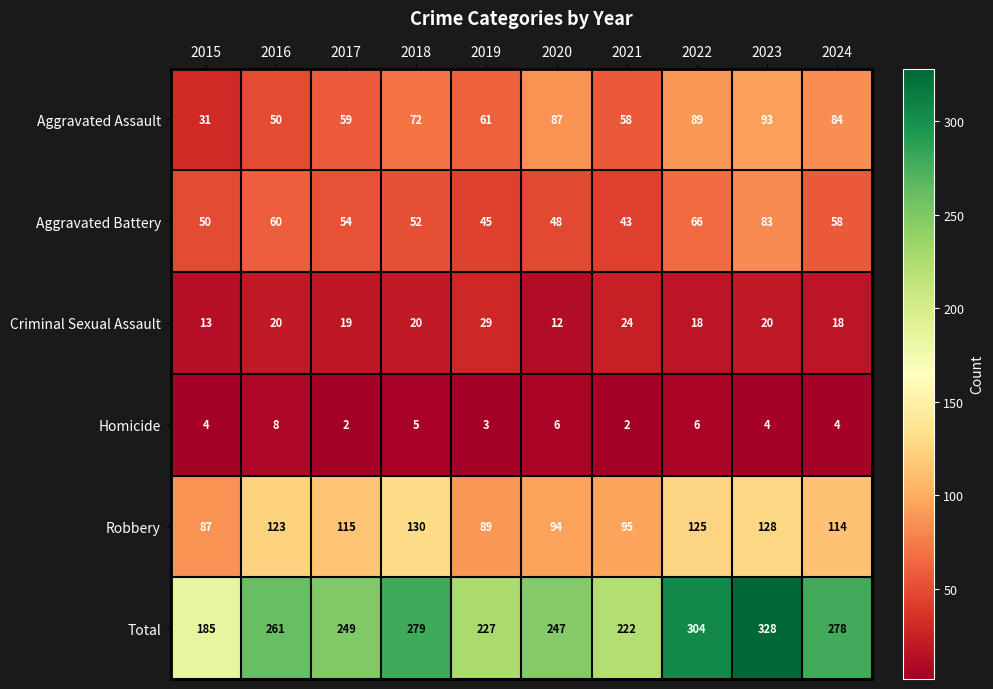

At 2015, list the series in order from smallest to largest.

Homicide, Criminal Sexual Assault, Aggravated Assault, Aggravated Battery, Robbery, Total